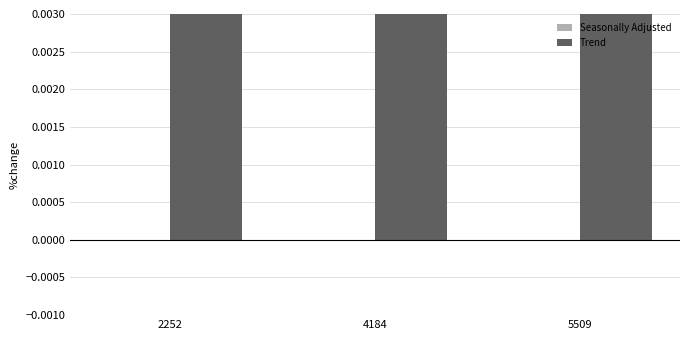

Rank the series by their maximum value, from lowest to highest.

Seasonally Adjusted, Trend